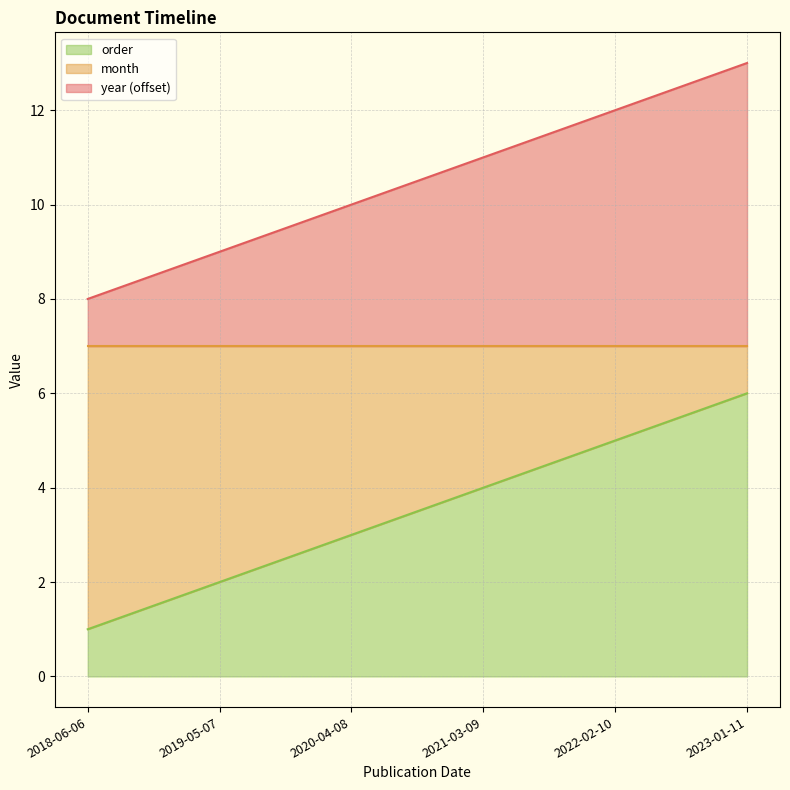

At which category does the chart reach its minimum across all series?

2018-06-06